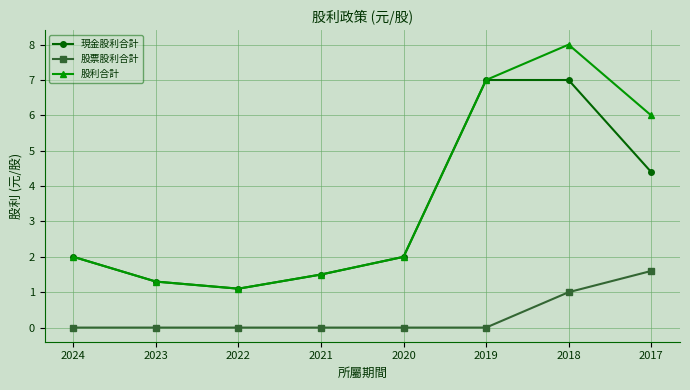

At which category is the sum across all series the highest?

2018